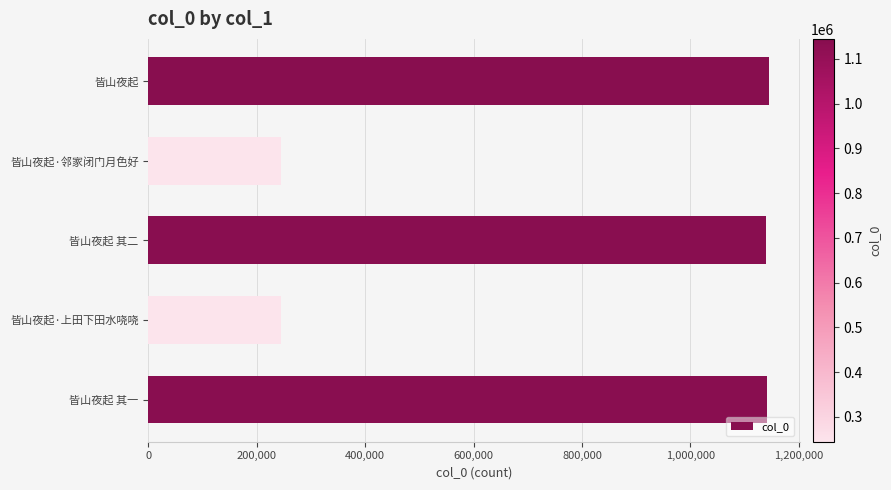

What is the label of the 1st bar from the top?

皆山夜起